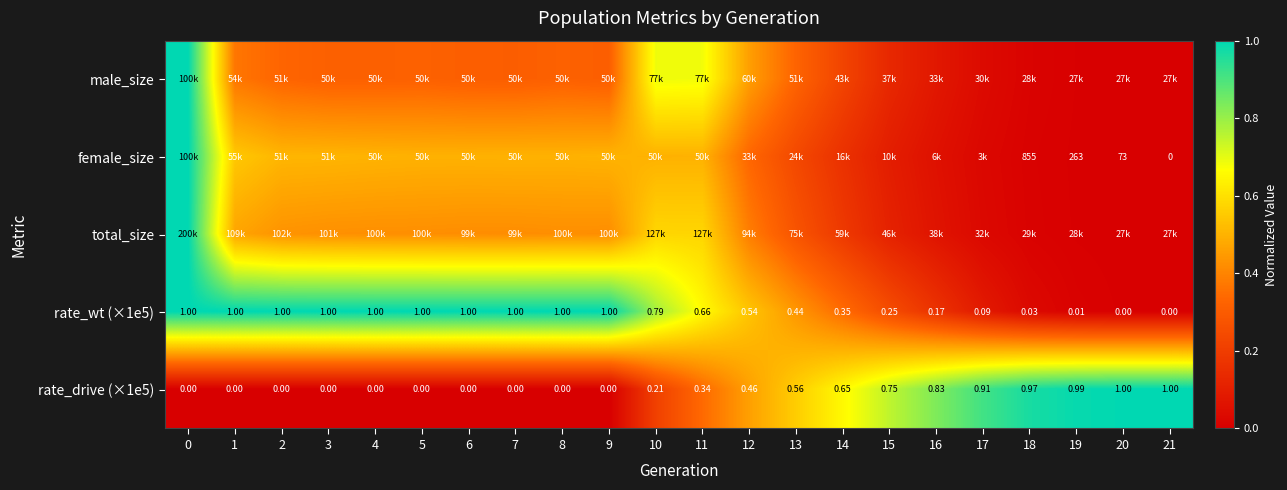

List the labels in order of total_size value, smallest first.

21, 20, 19, 18, 17, 16, 15, 14, 13, 12, 7, 6, 9, 5, 8, 4, 3, 2, 1, 11, 10, 0